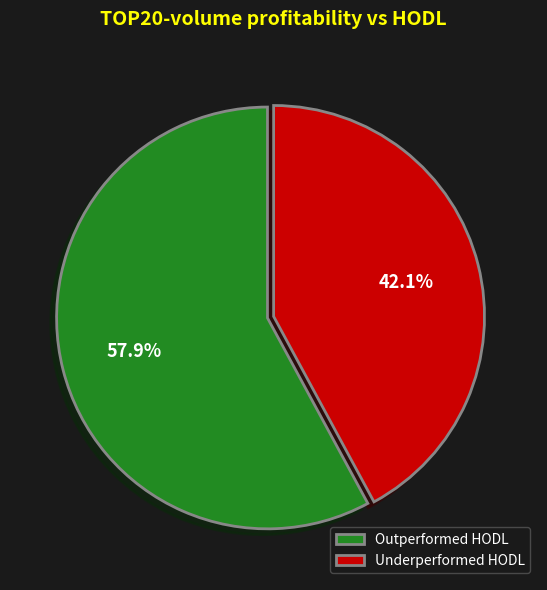

Which slice is the largest?

Outperformed HODL